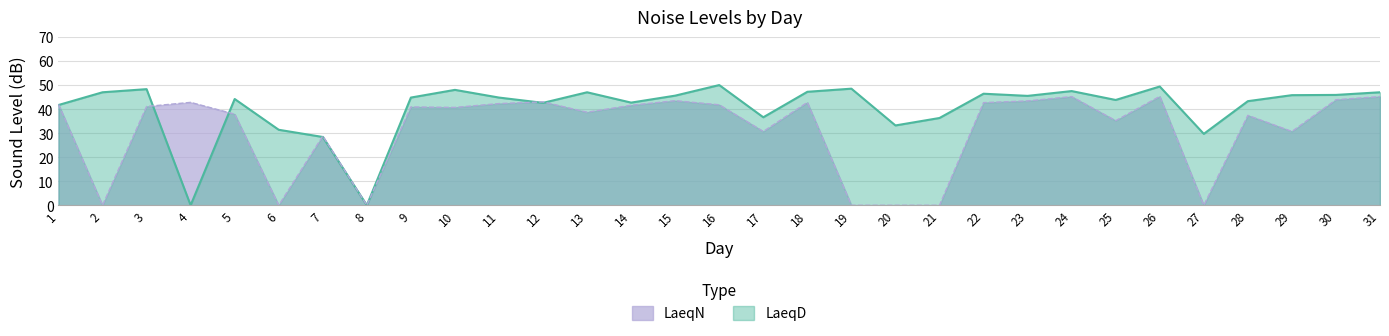

What is the value of the LaeqN point at the 30th from the left?

43.9